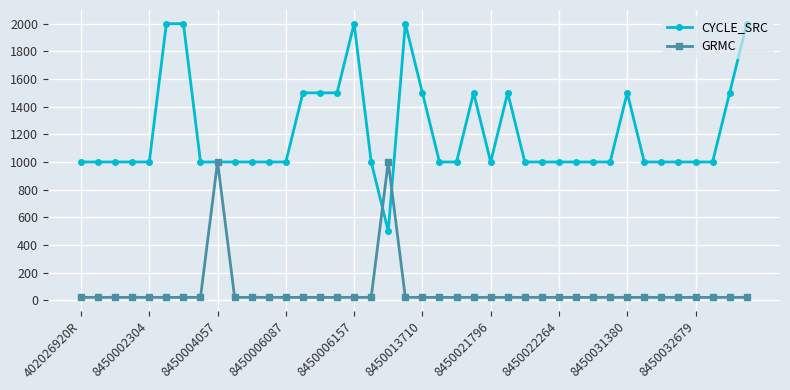

Which series has the widest spread of values?

CYCLE_SRC